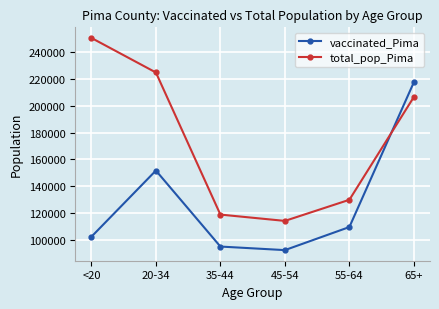

How many series are shown in this chart?

2